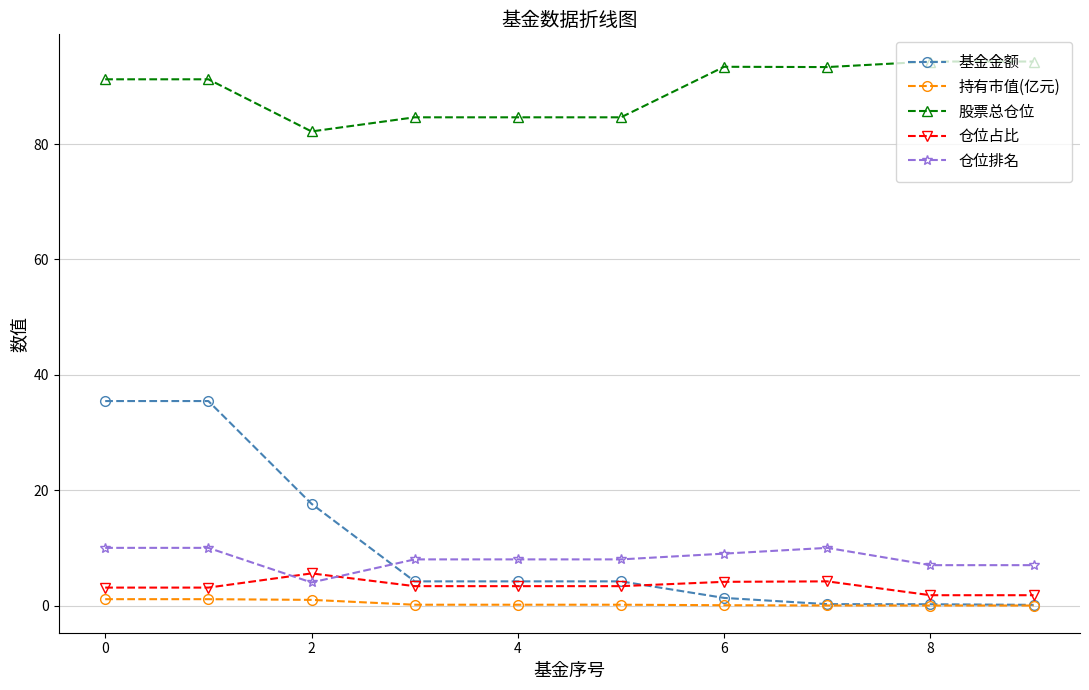

What is the difference between the maximum and minimum values in the 仓位排名 series?

6.0